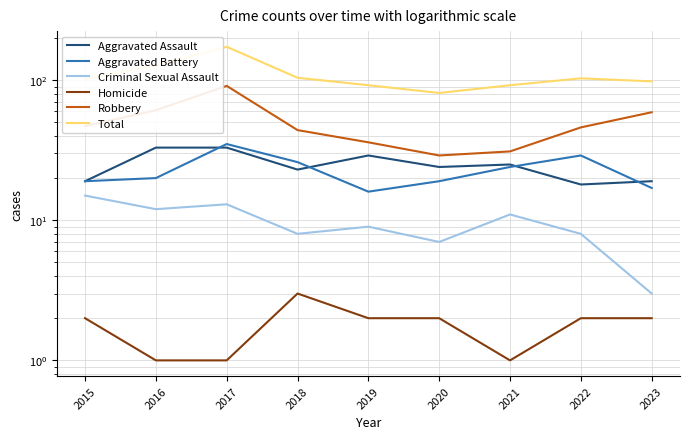

Which series changed the most between 2015 and 2019?

Robbery